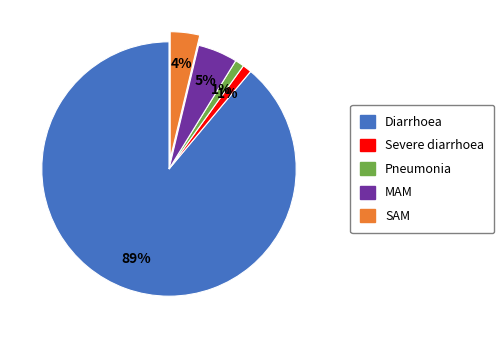

What percentage is the Diarrhoea slice, to the nearest percent?

89%